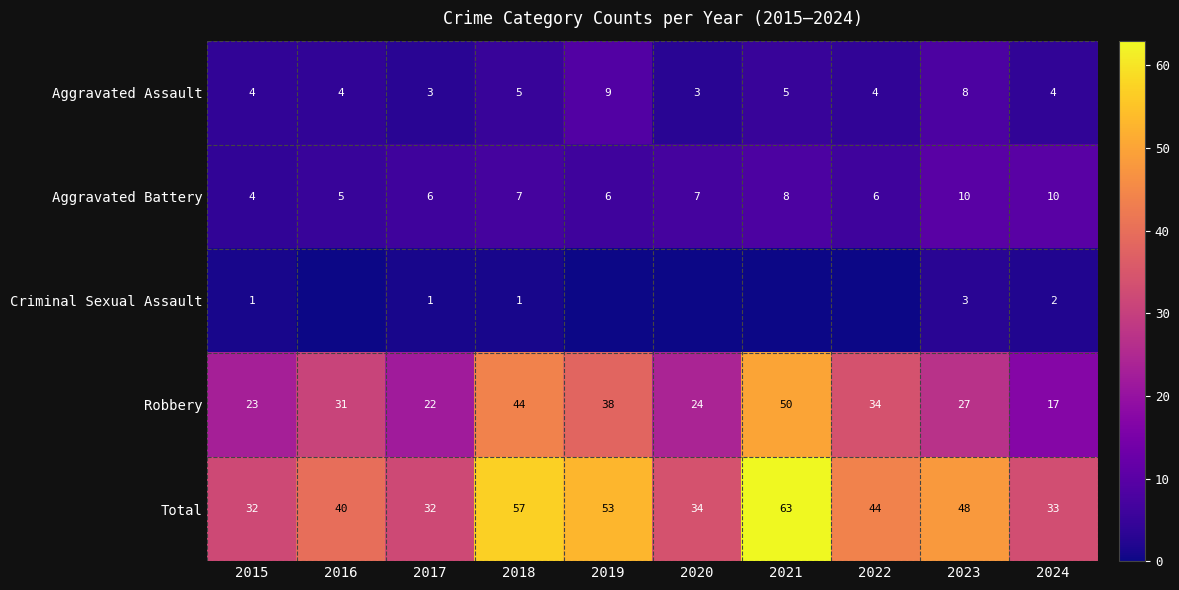

What is the spread (max minus min) of values at 2017?

31